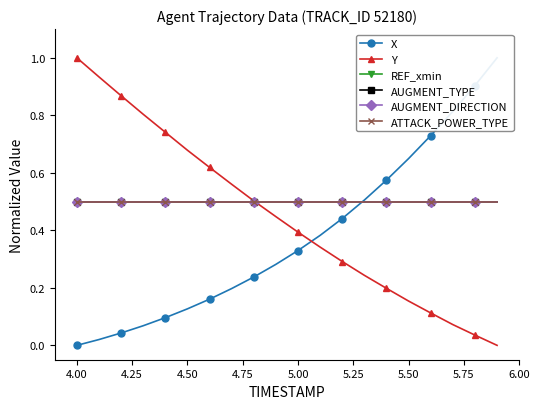

What is the sum of all AUGMENT_DIRECTION values?

10.0